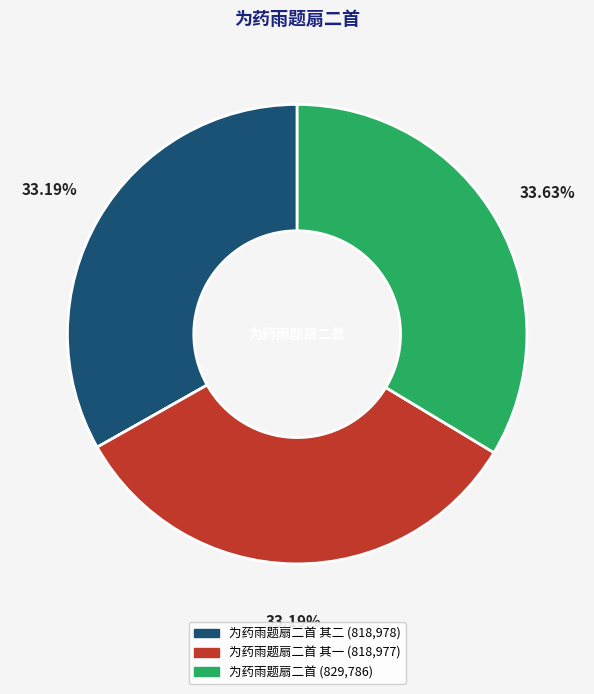

How many segments does this pie chart have?

3